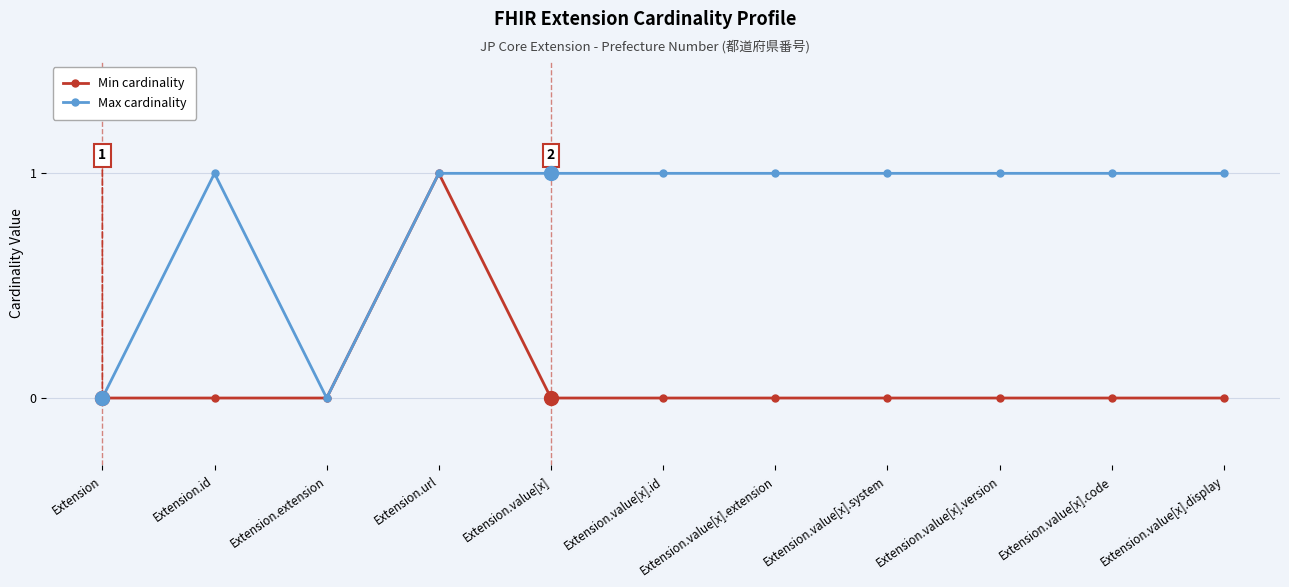

At Extension.value[x], list the series in order from largest to smallest.

Max cardinality, Min cardinality